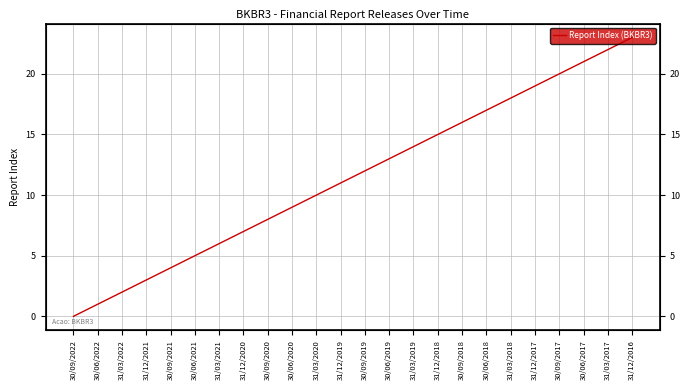

The chart shows a value of 1 at 30/06/2022. True or false?

False